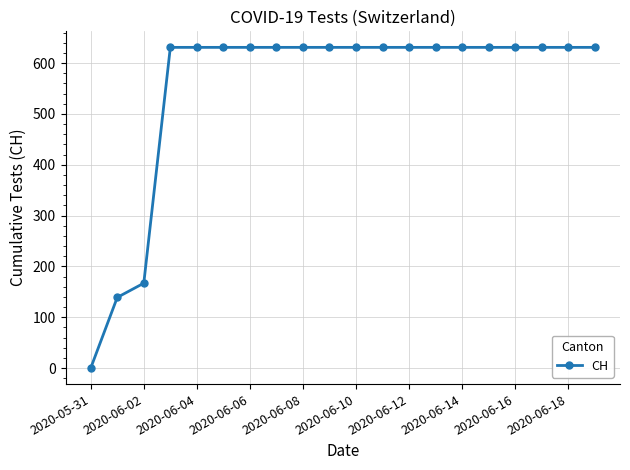

What is the greatest value displayed?

631